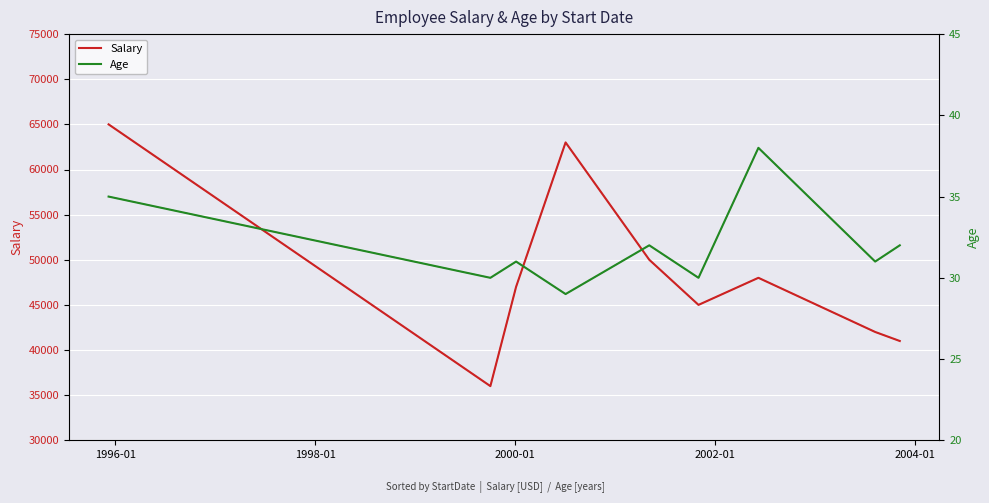

At how many categories does at least one series exceed 7451?

9